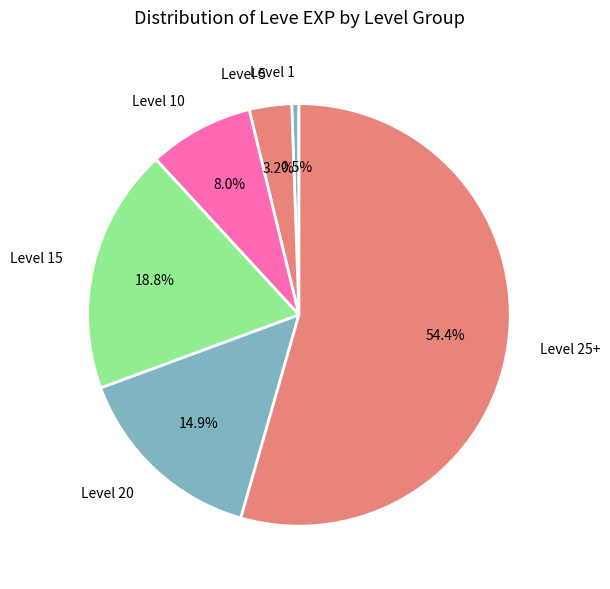

What is the largest slice in the pie chart?

Level 25+